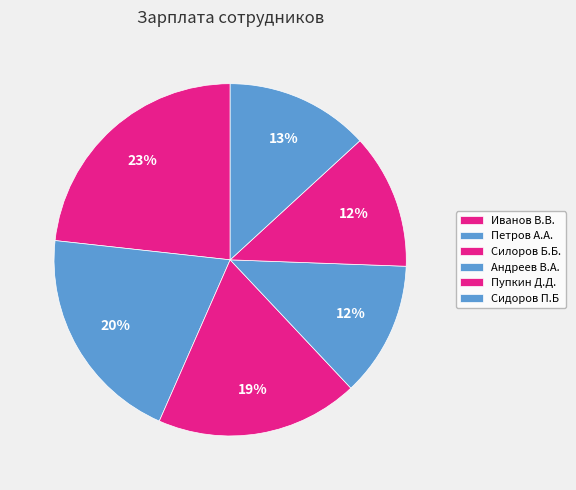

How many slices are in this pie chart?

6